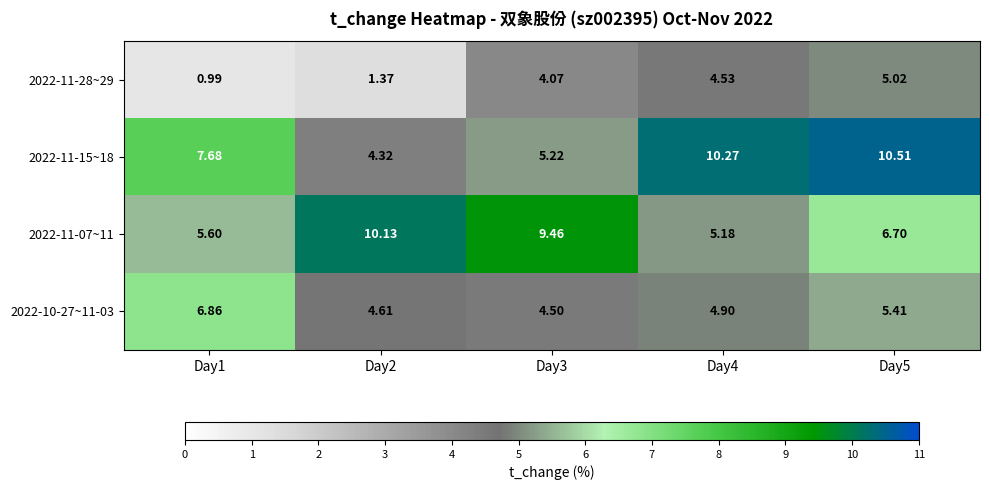

Is the value of 2022-11-07~11 at Day2 greater than the value of 2022-11-15~18 at Day1?

Yes